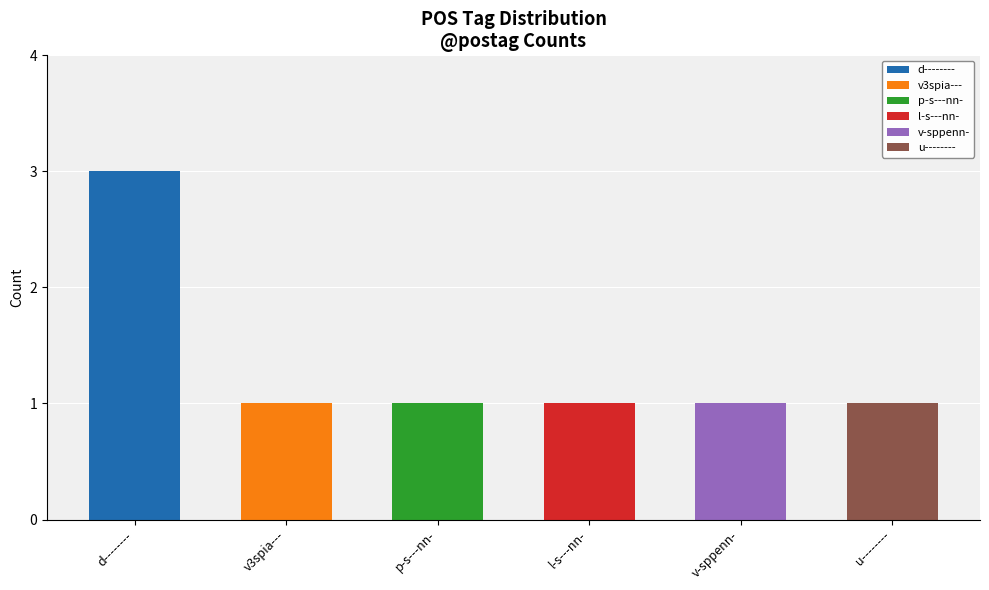

The chart shows a value of 2 at p-s---nn-. True or false?

False